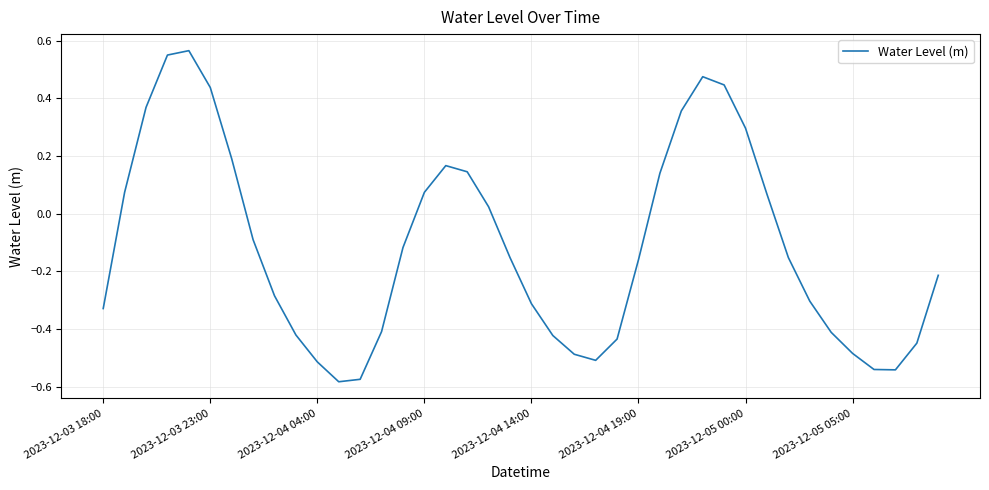

Is this an area chart (filled region under the line)?

No